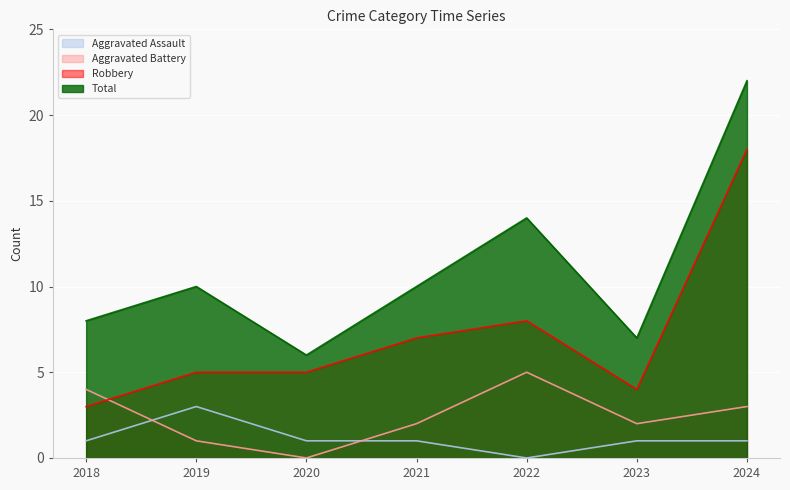

Between 2018 and 2022, which is larger?

2018